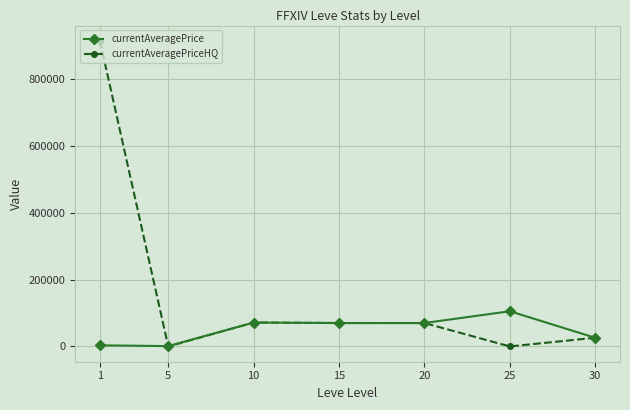

At how many categories does at least one series exceed 626215?

1